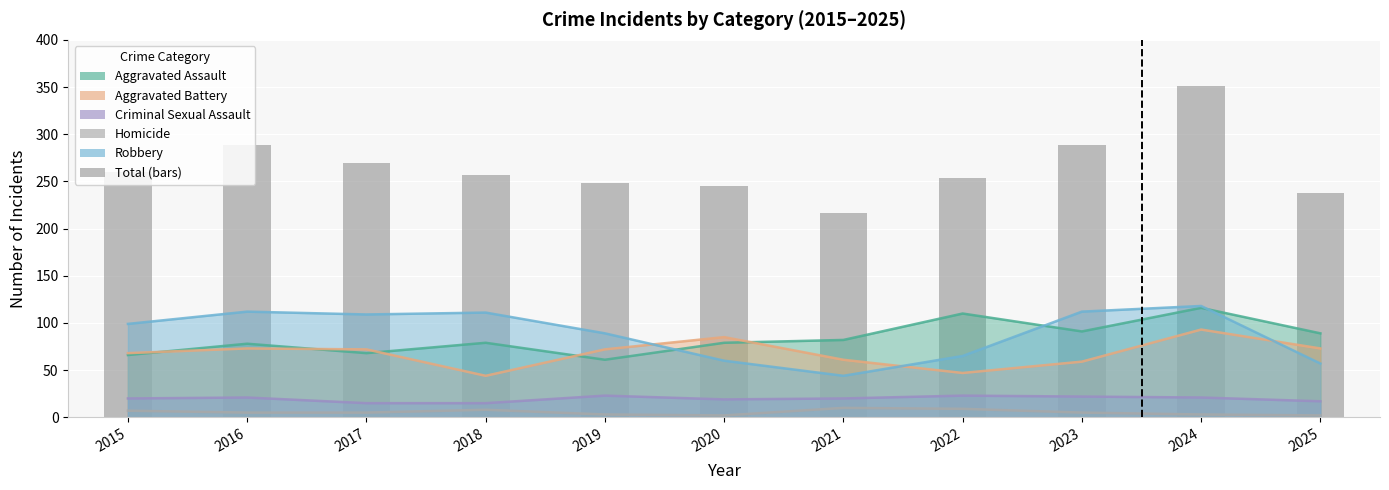

What is the change in value from 2018 to 2020?

-12